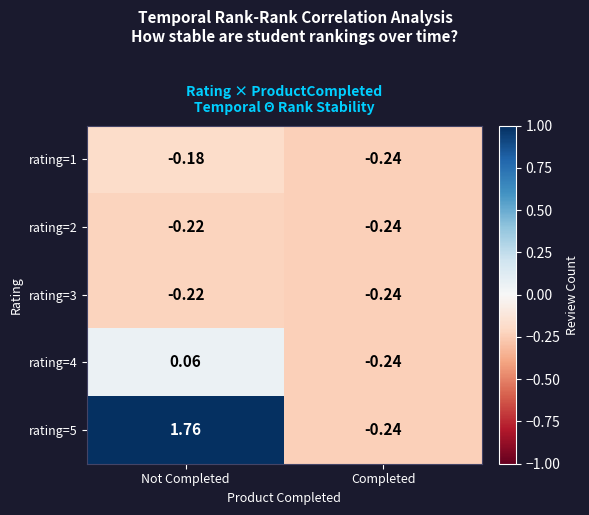

Where is rating=2 nearest to the value 0?

Not Completed